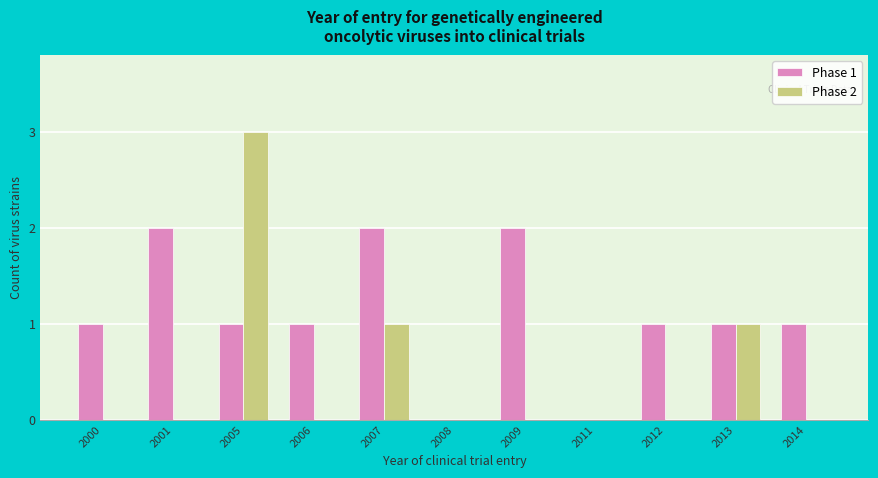

Reading left to right, transcribe all the data shown in this chart.

Phase 1: 1	2	1	1	2	0	2	0	1	1	1
Phase 2: 0	0	3	0	1	0	0	0	0	1	0